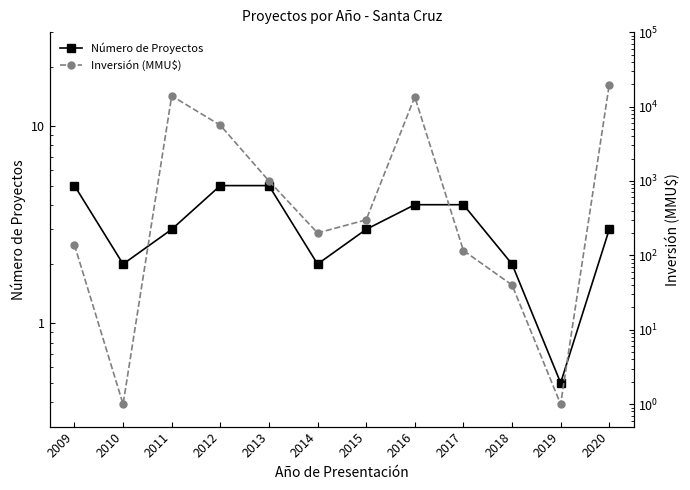

Rank the series by their average value, from highest to lowest.

Inversión (MMU$), Número de Proyectos